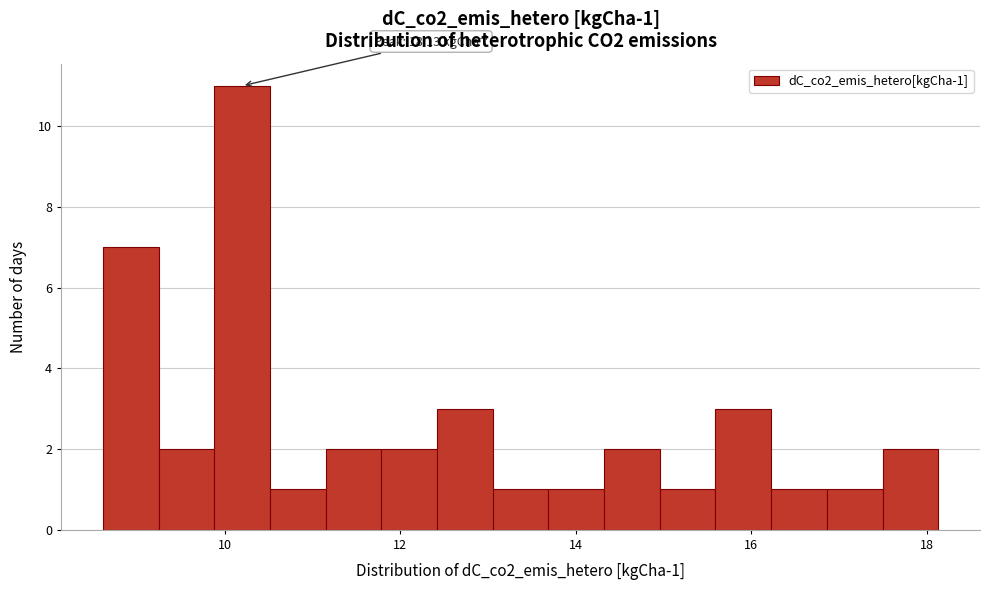

Around what value on the x-axis is the tallest bar? Give the approximate position of its centre, as read against the axis.

10.2